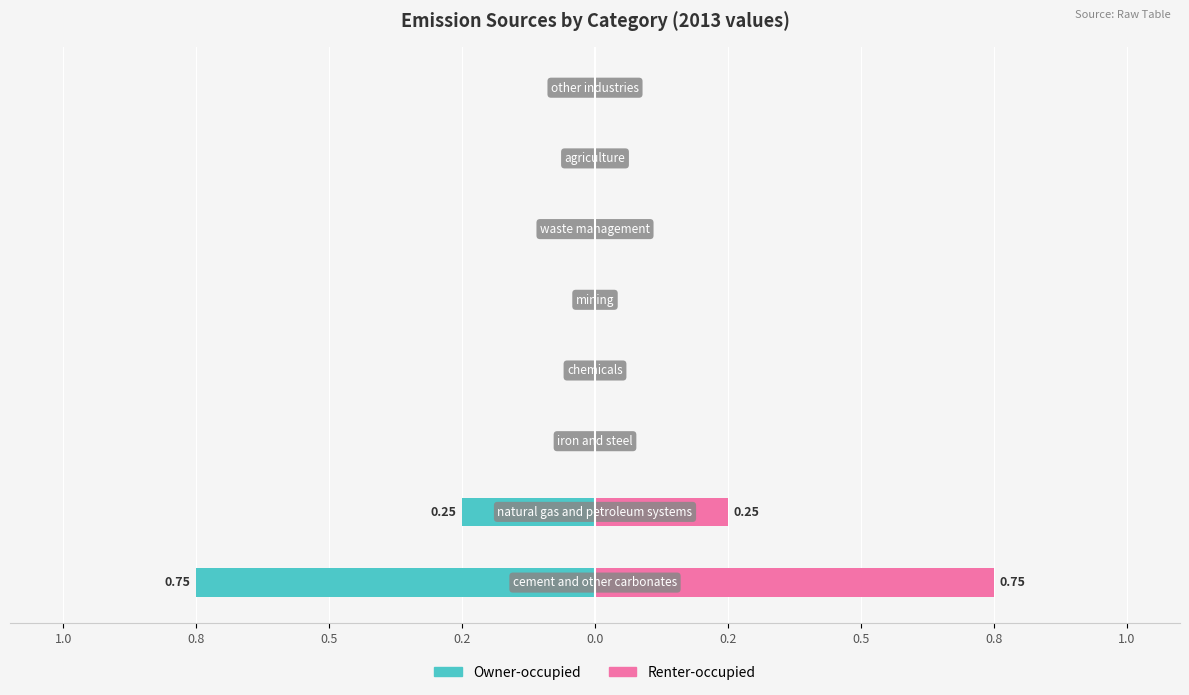

What is the sum of all Owner-occupied values?

-1.0